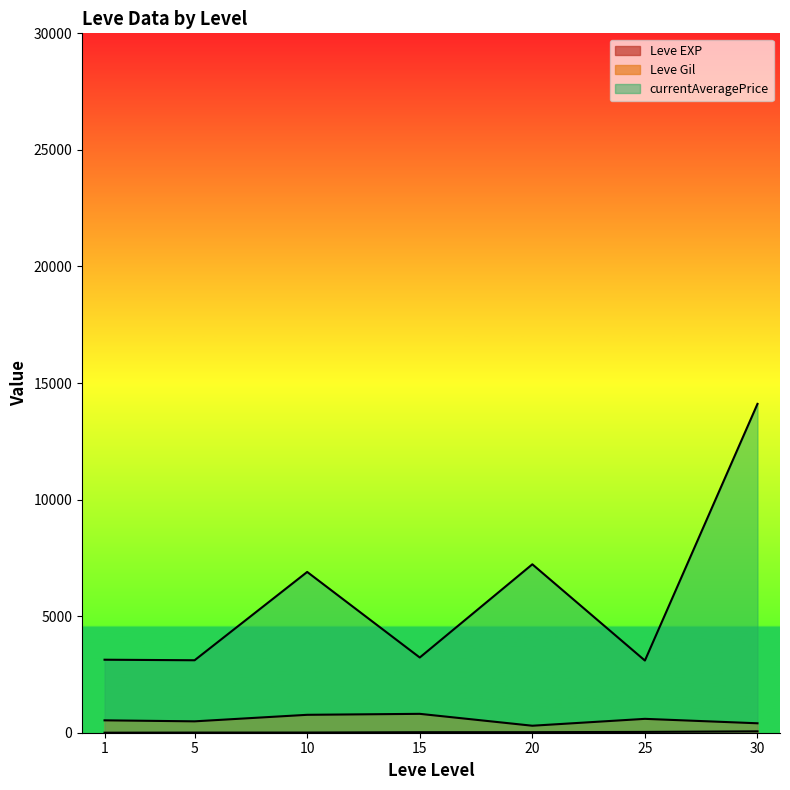

Between 5 and 10, which series saw the biggest shift?

currentAveragePrice